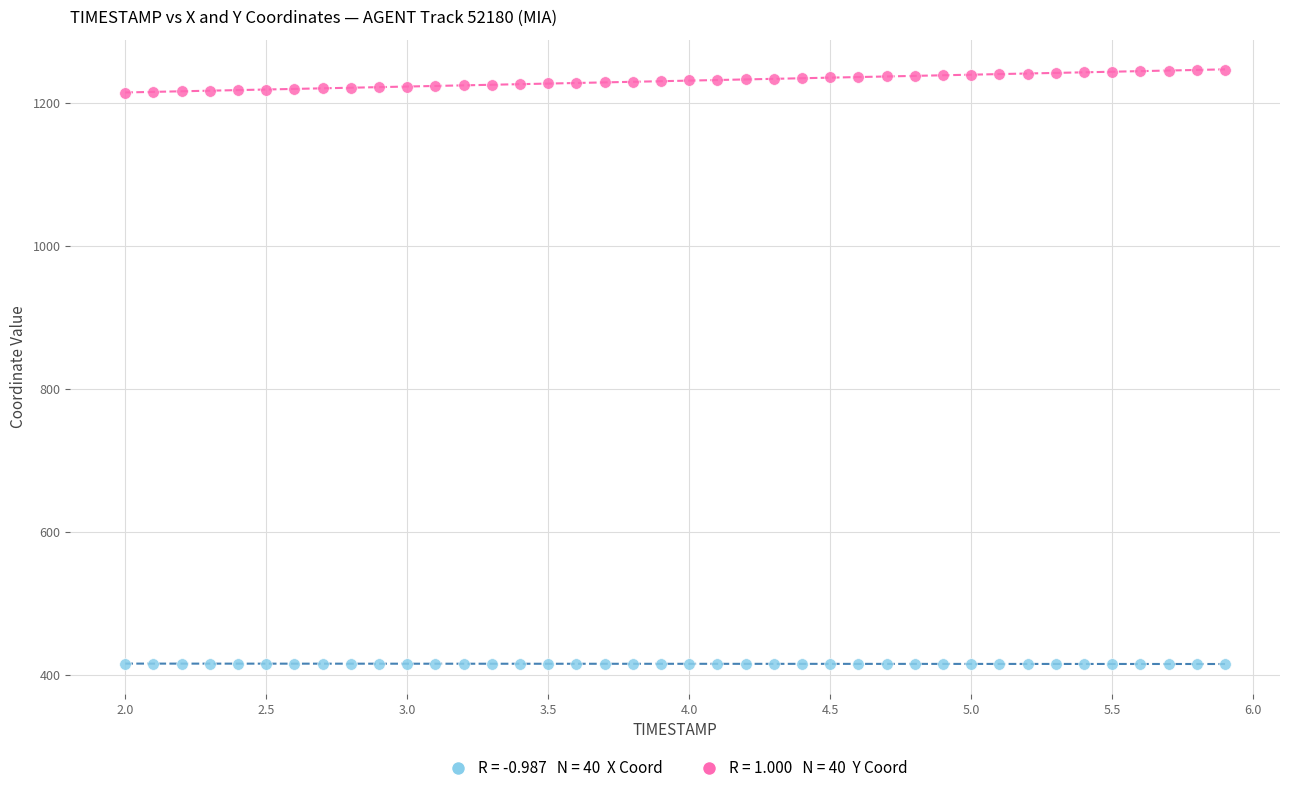

Across all data points, what is the range of X values (max minus min)?

3.9